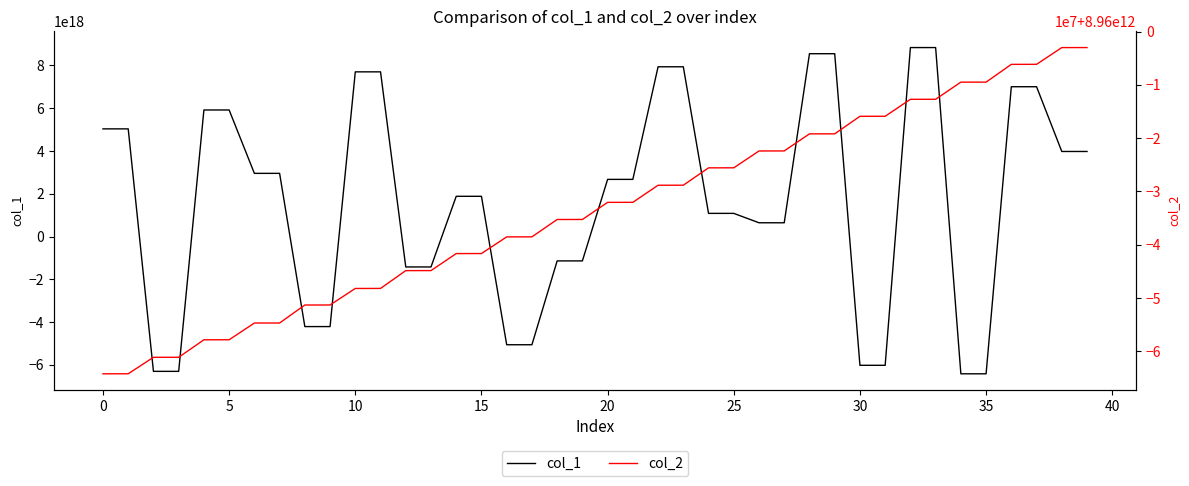

Which series has the widest spread of values?

col_1